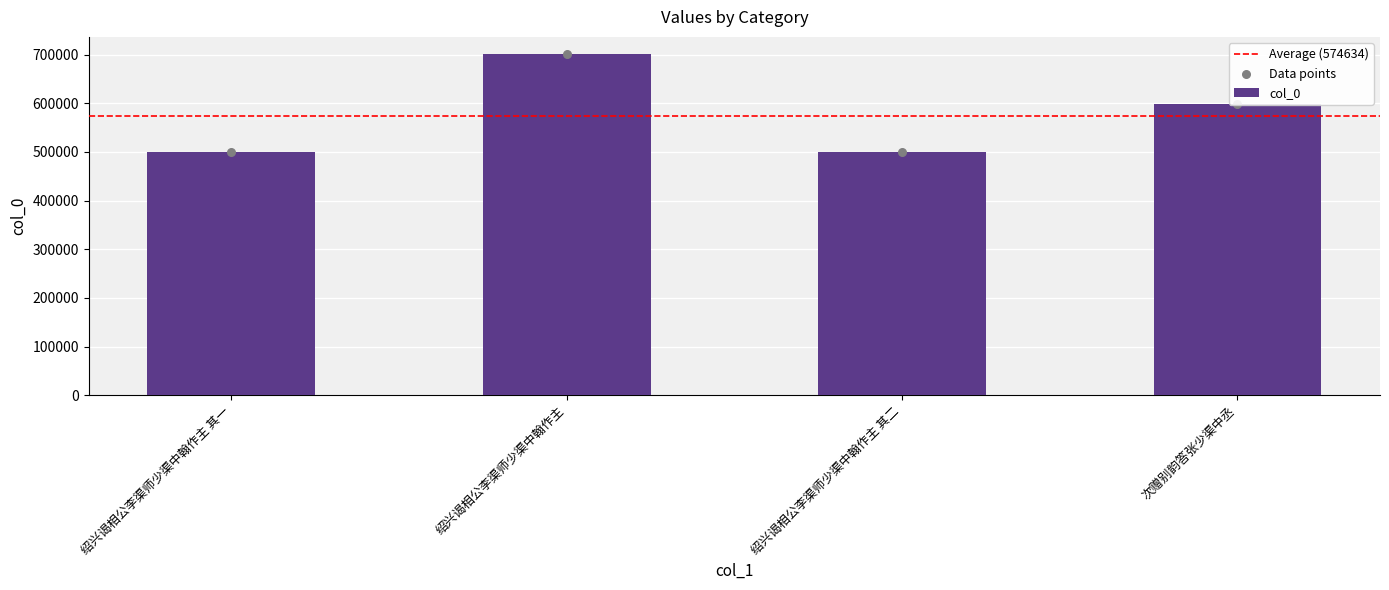

Between 绍兴谒相公李渠师少渠中翰作主 and 绍兴谒相公李渠师少渠中翰作主 其一, which is larger?

绍兴谒相公李渠师少渠中翰作主